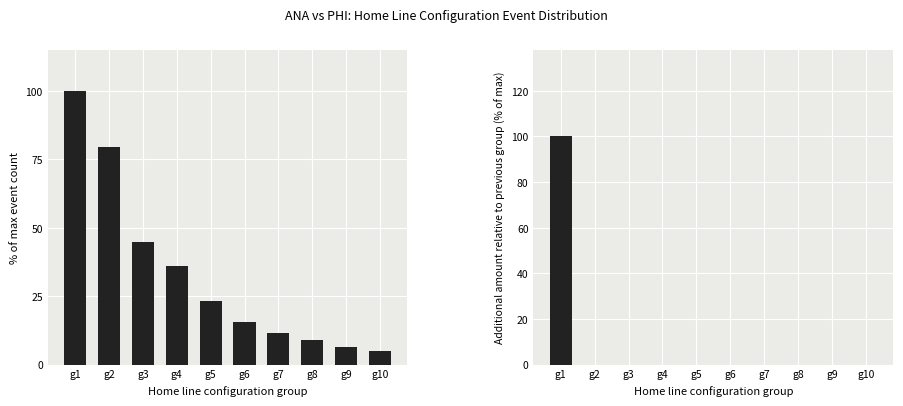

At which category is the sum across all series the highest?

g1